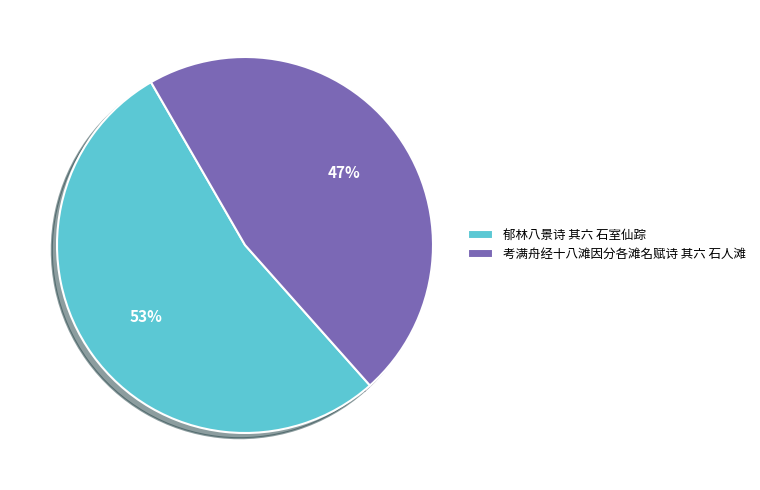

Which category has the biggest portion of the pie?

郁林八景诗 其六 石室仙踪